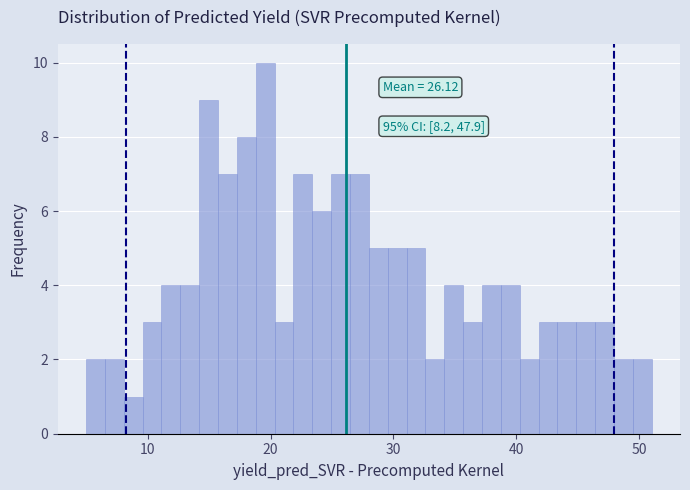

Around what value on the x-axis is the tallest bar? Give the approximate position of its centre, as read against the axis.

20